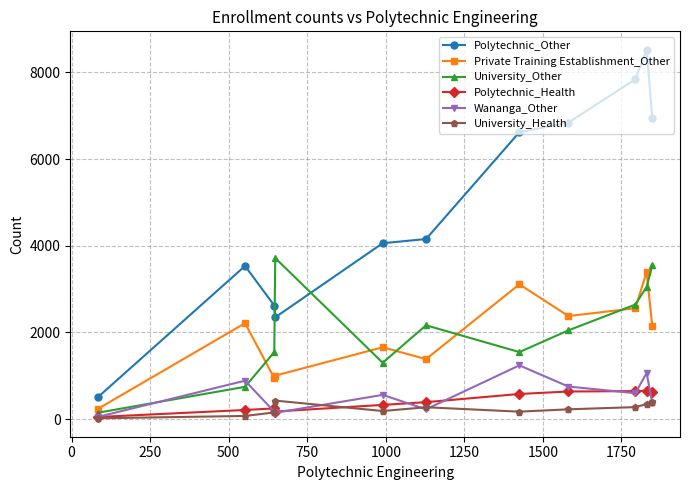

True or false: Polytechnic_Health and Polytechnic_Other cross at least once.

False